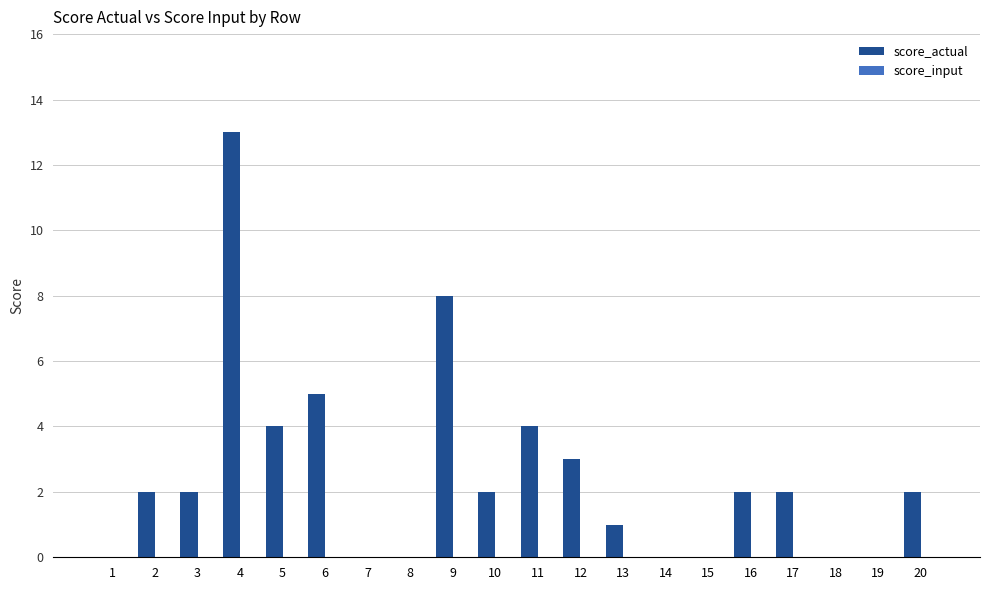

Reading left to right, transcribe all the data shown in this chart.

1=0	2=2	3=2	4=13	5=4	6=5	7=0	8=0	9=8	10=2	11=4	12=3	13=1	14=0	15=0	16=2	17=2	18=0	19=0	20=2